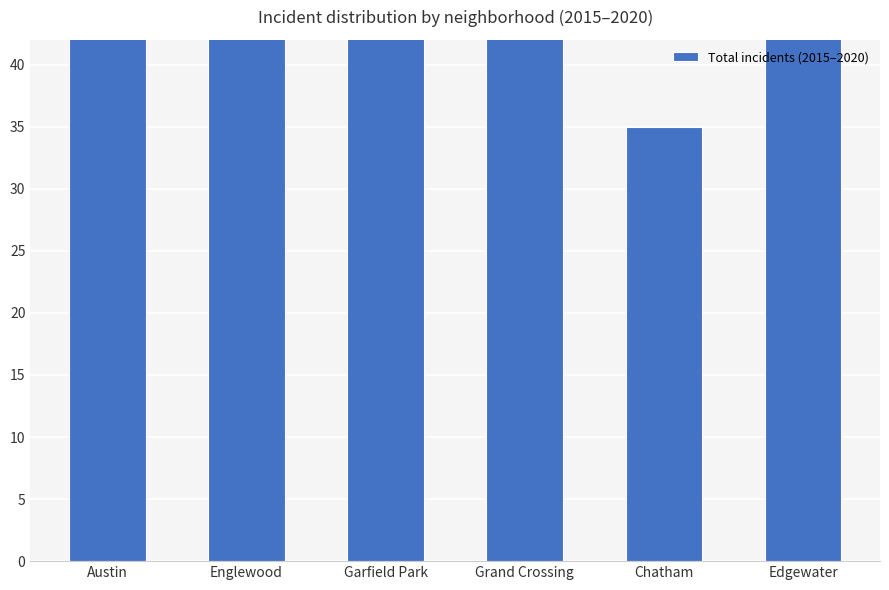

How many series are shown in this chart?

1